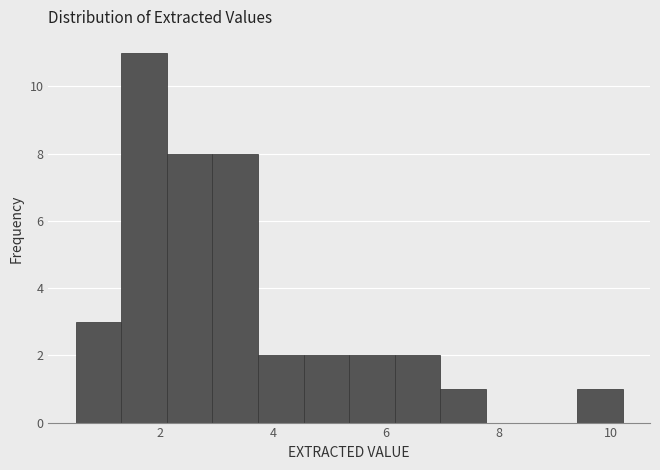

Reading left to right, transcribe this chart: for each bar, give the range it covers on the x-axis and its height. Neither the bar edges nor the heights are printed on the chart, so give them approximately, as read against the axes.

0.6 to 1.4: 3
1.4 to 2.2: 11
2.2 to 3.0: 8
3.0 to 3.8: 8
3.8 to 4.6: 2
4.6 to 5.4: 2
5.4 to 6.2: 2
6.2 to 7.0: 2
7.0 to 7.8: 1
7.8 to 8.6: 0
8.6 to 9.4: 0
9.4 to 10.2: 1